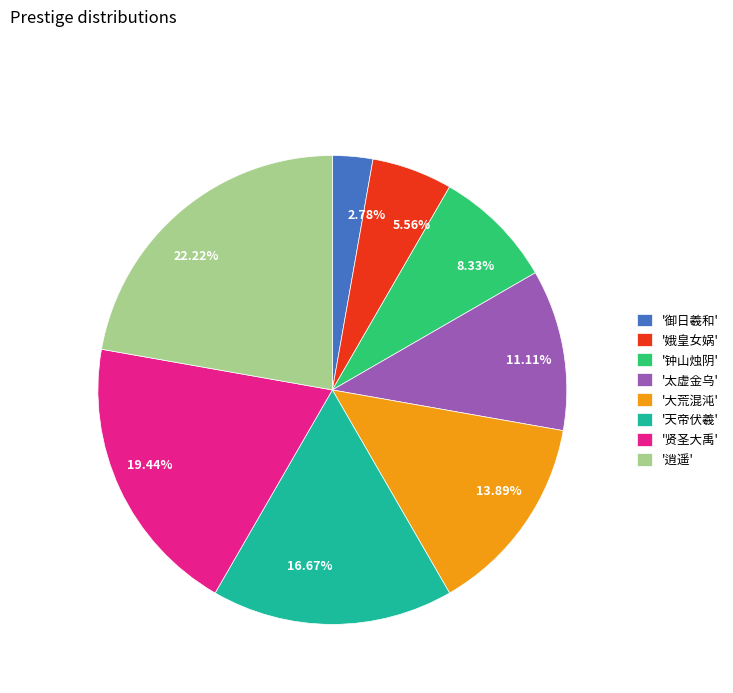

Is there any slice that represents more than half of the pie?

No